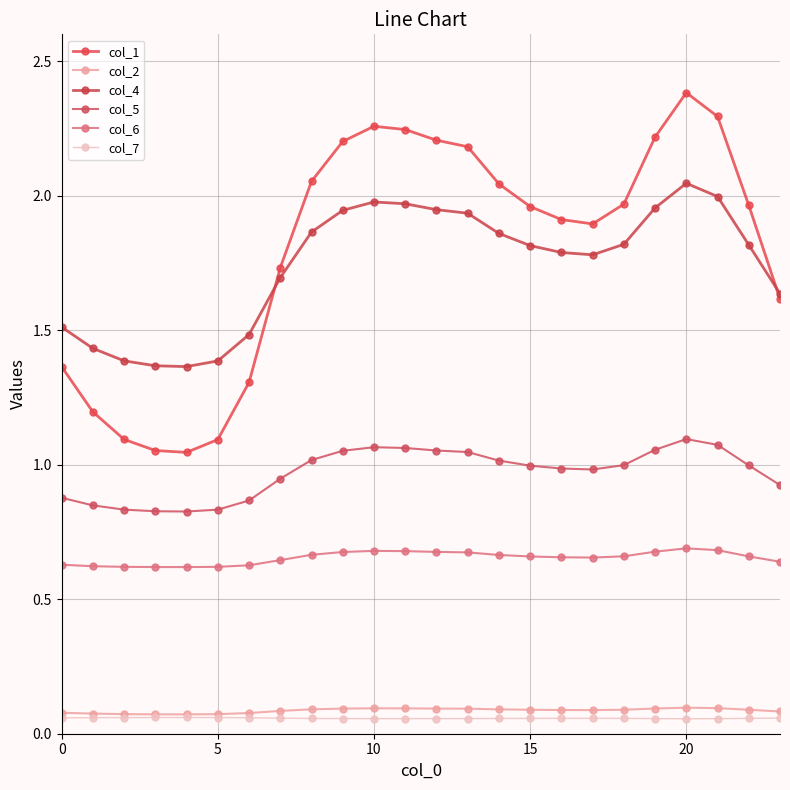

What is the value of the col_4 point at the 10th from the left?

1.9